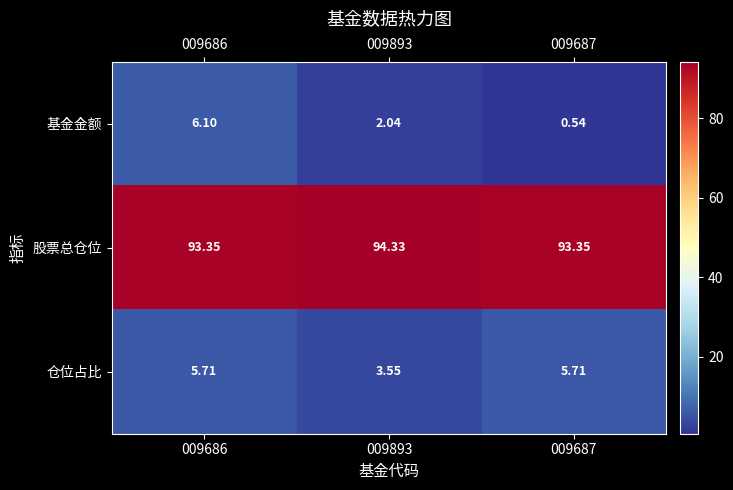

Which series has the largest total across all categories?

股票总仓位